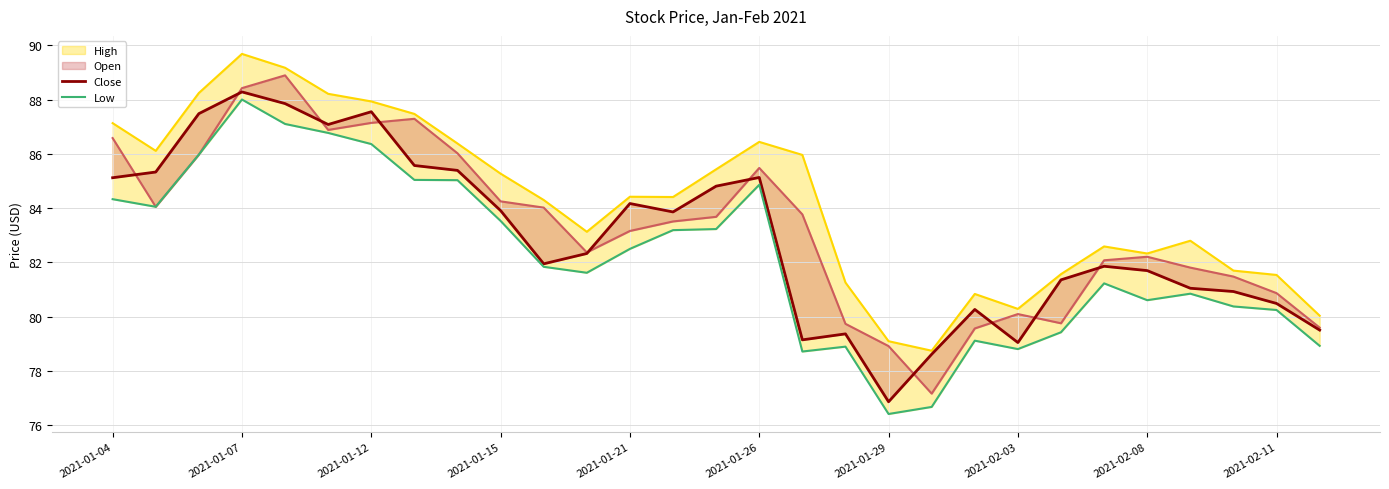

Which series has the largest total across all categories?

Close